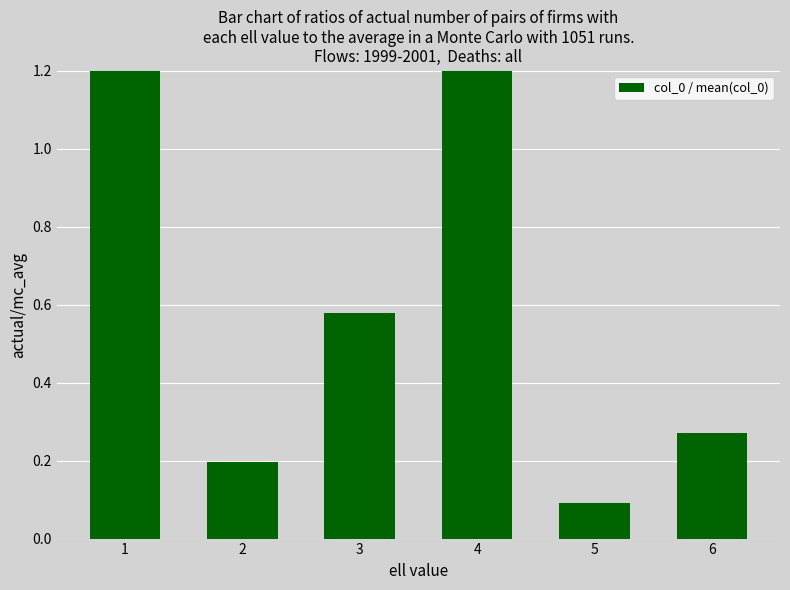

Is it true that the value at 5 is 0.1?

False